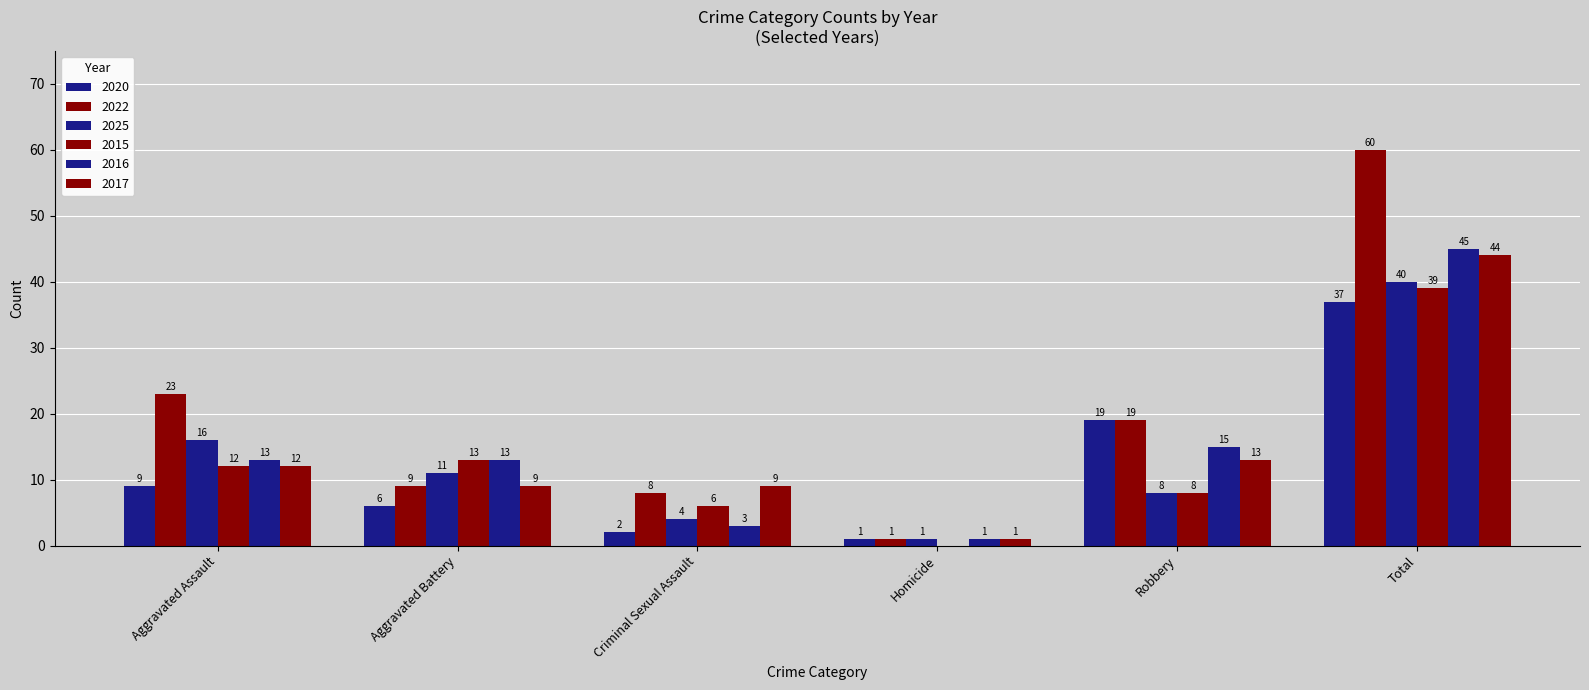

Reading left to right, extract all data points from this chart.

2020: 9	6	2	1	19	37
2022: 23	9	8	1	19	60
2025: 16	11	4	1	8	40
2015: 12	13	6	0	8	39
2016: 13	13	3	1	15	45
2017: 12	9	9	1	13	44